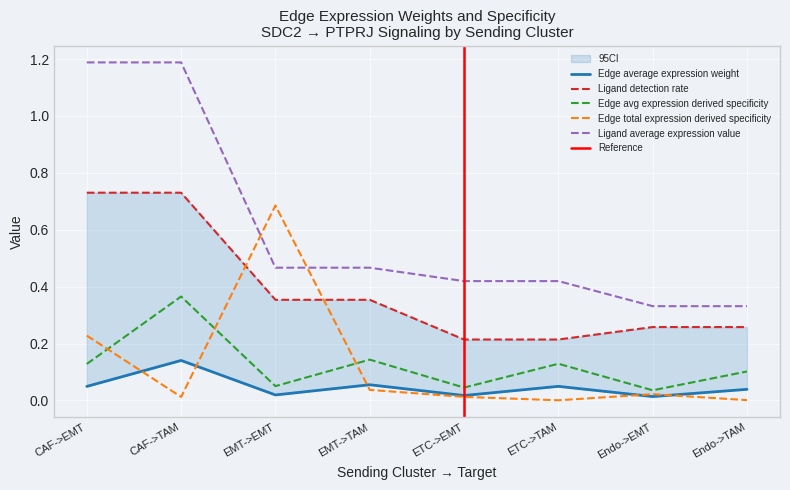

Is it true that Edge total expression derived specificity equals 0.1 at CAF->EMT?

False